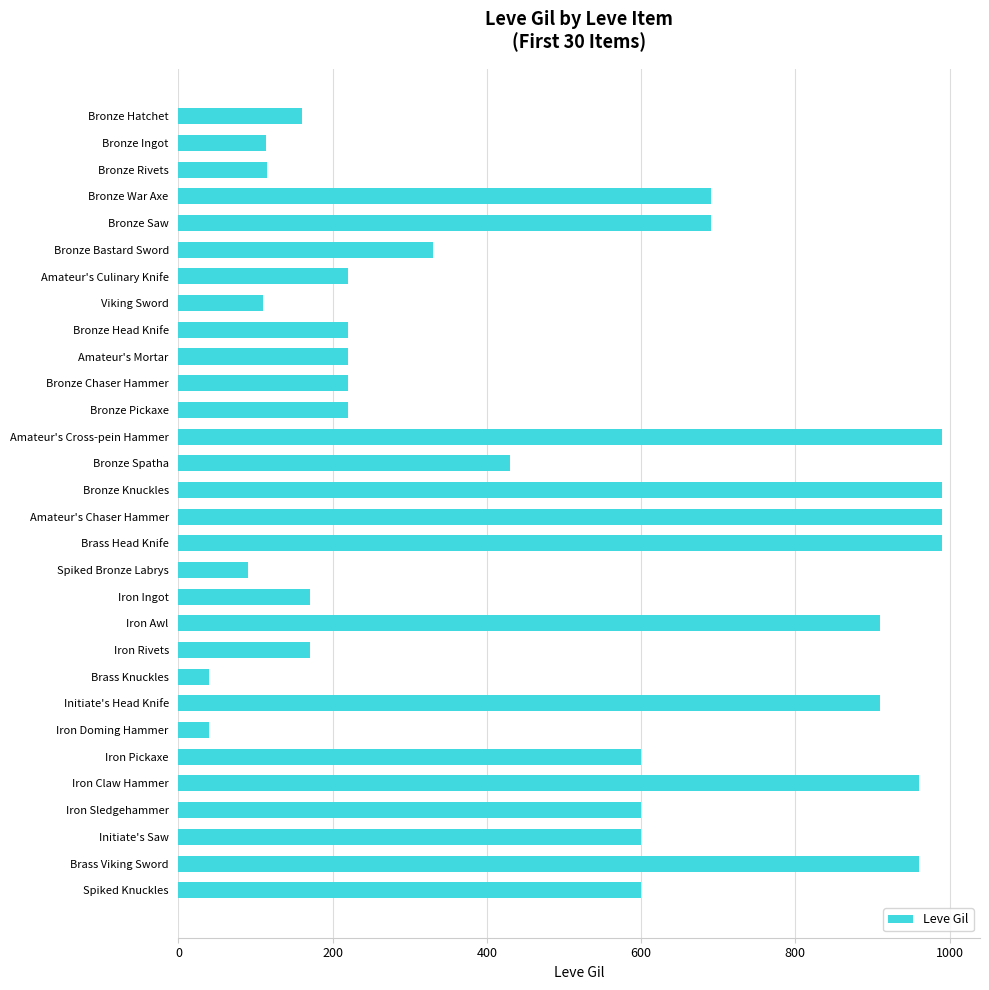

Between Bronze Rivets and Iron Ingot, which is larger?

Iron Ingot